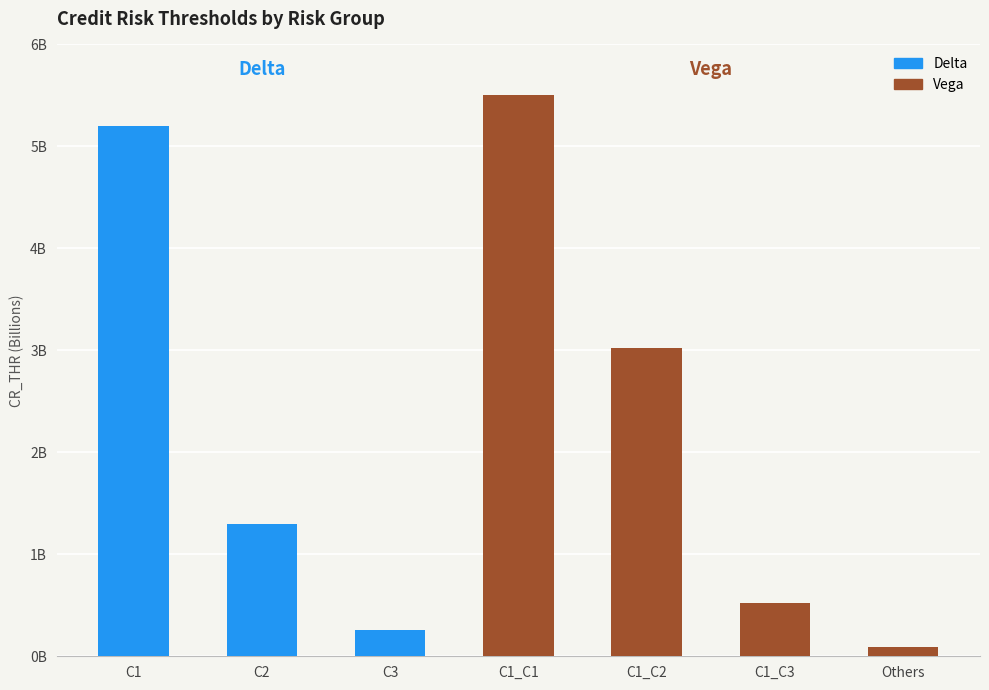

The Vega series shows 5500000000 at C1_C1. True or false?

True